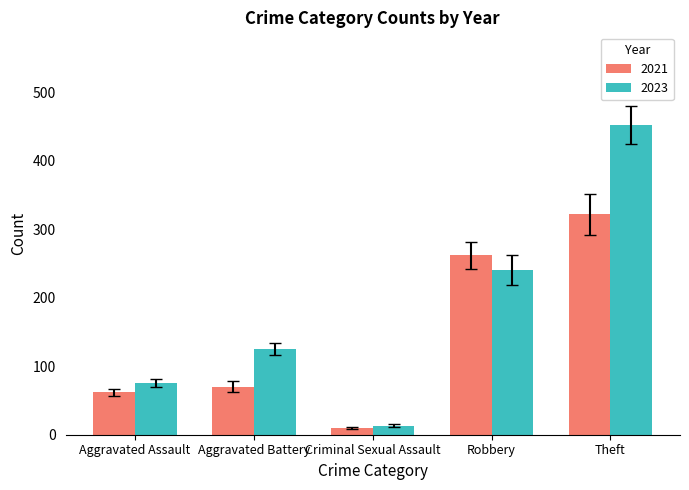

List the labels in order of 2021 value, smallest first.

Criminal Sexual Assault, Aggravated Assault, Aggravated Battery, Robbery, Theft